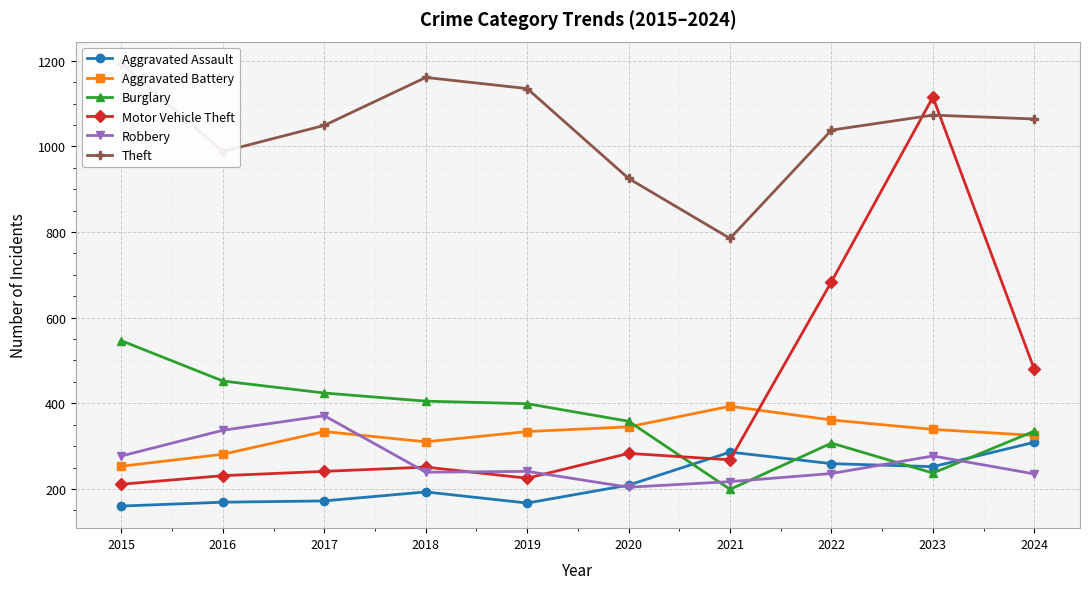

What is the value of the Theft point at the 9th from the left?

1073